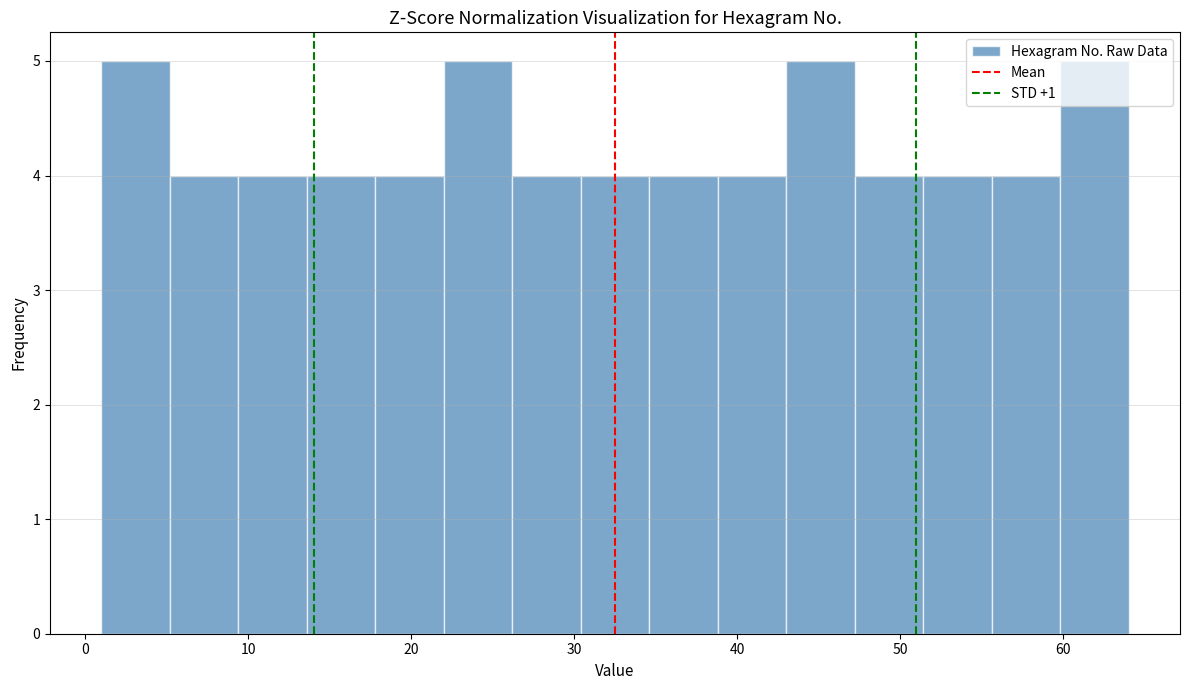

Reading left to right, transcribe this chart: for each bar, give the range it covers on the x-axis and its height. Neither the bar edges nor the heights are printed on the chart, so give them approximately, as read against the axes.

1.0 to 5.2: 5
5.2 to 9.4: 4
9.4 to 13.6: 4
13.6 to 17.8: 4
17.8 to 22.0: 4
22.0 to 26.2: 5
26.2 to 30.4: 4
30.4 to 34.6: 4
34.6 to 38.8: 4
38.8 to 43.0: 4
43.0 to 47.2: 5
47.2 to 51.4: 4
51.4 to 55.6: 4
55.6 to 59.8: 4
59.8 to 64.0: 5